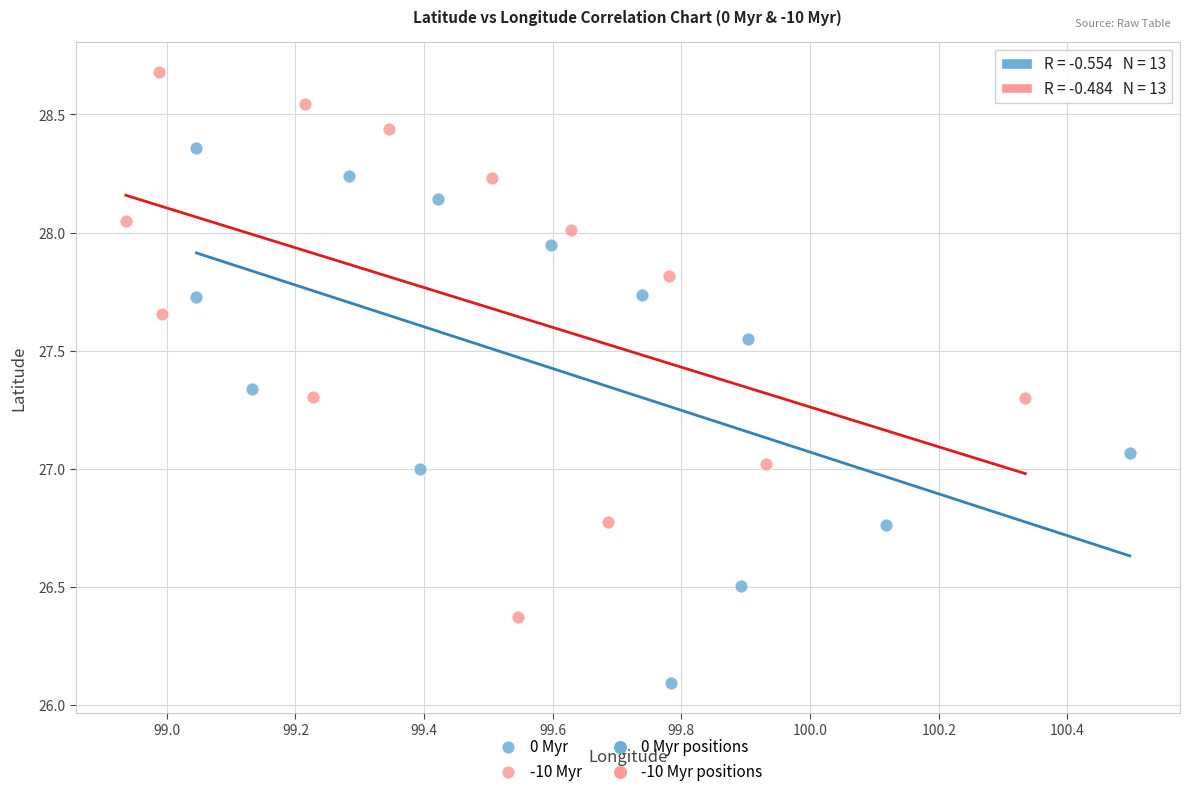

Which series reaches the minimum Y coordinate?

0 Myr